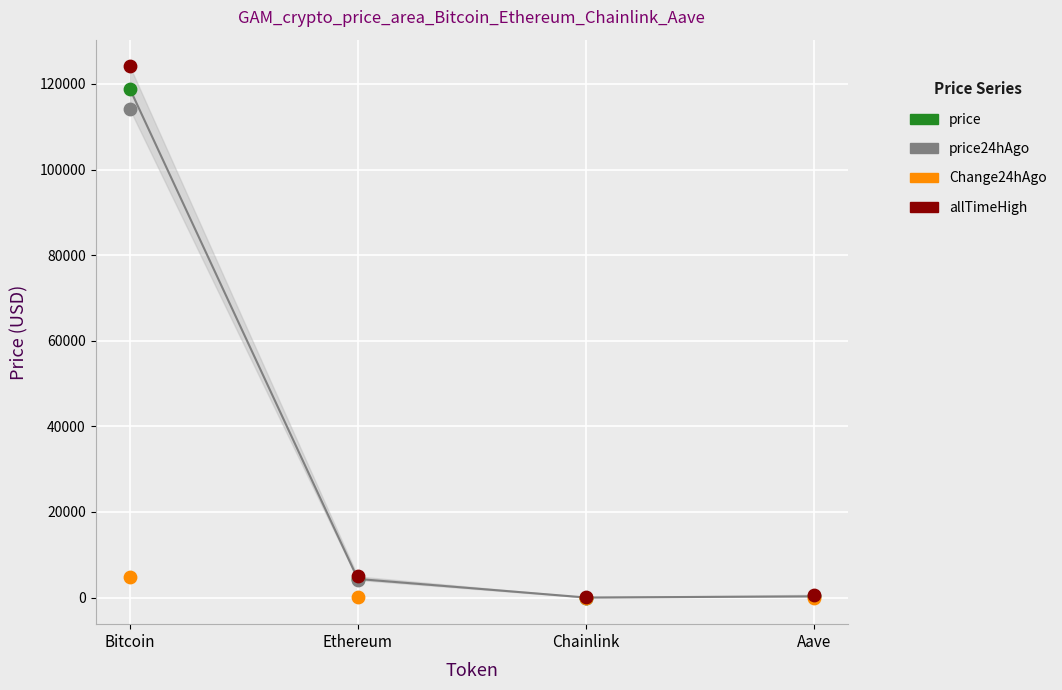

In the allTimeHigh series, what Y value is closest to 62090?

4946.1